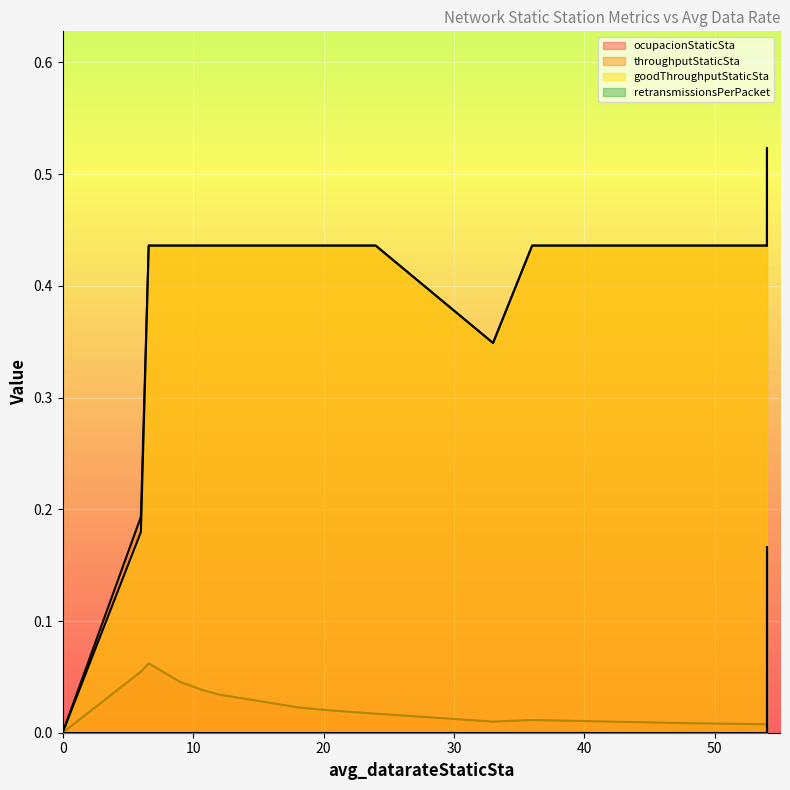

True or false: goodThroughputStaticSta and throughputStaticSta cross at least once.

False